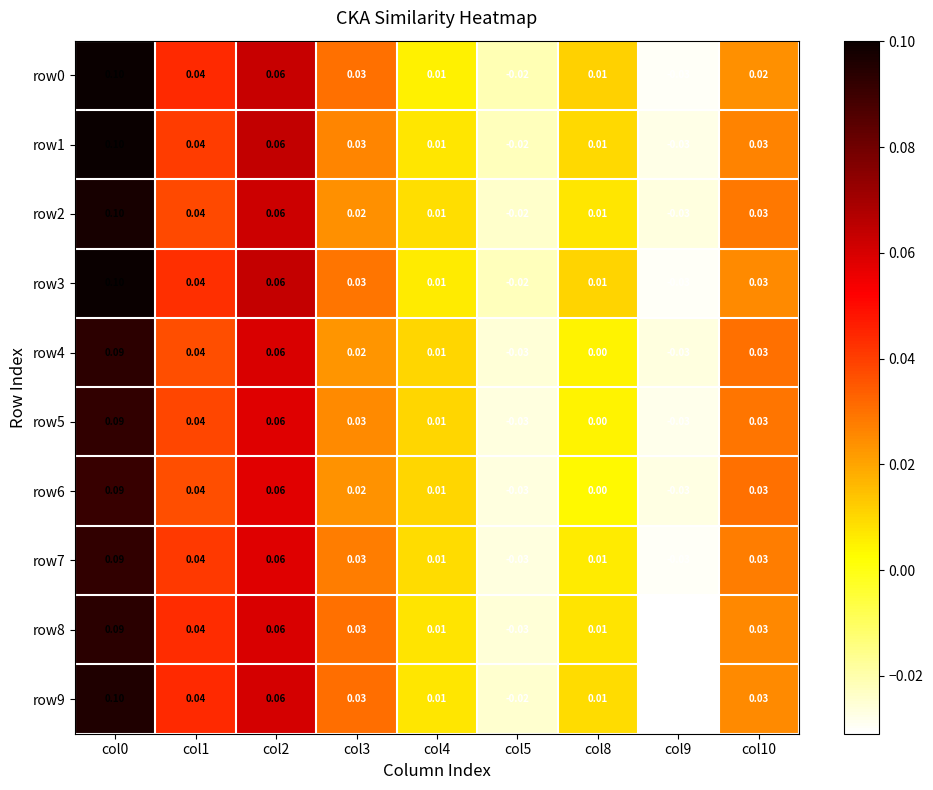

What is the greatest value displayed?

0.1